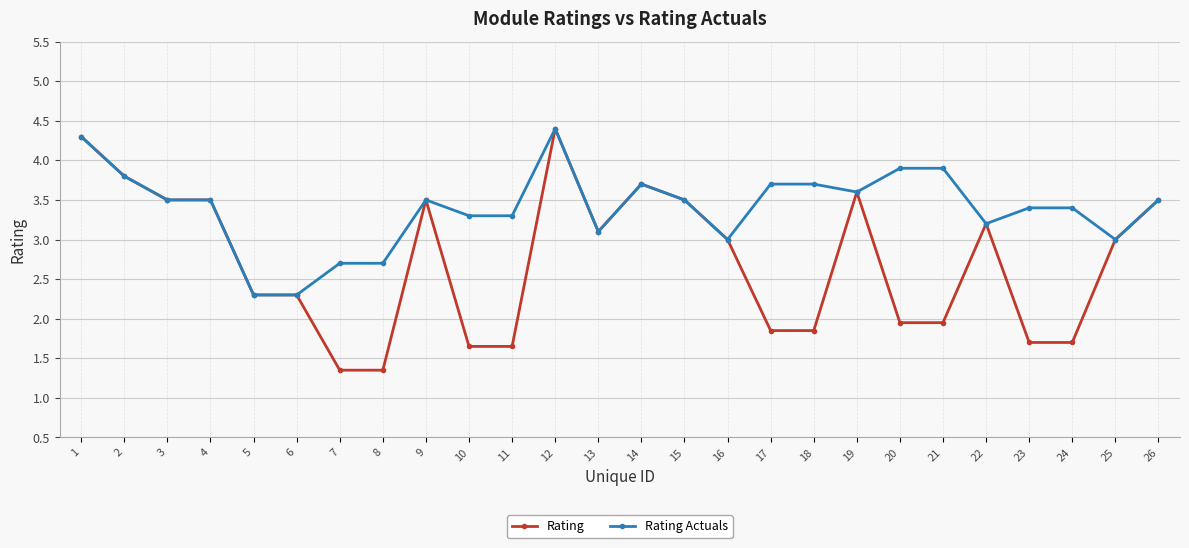

Is it true that Rating equals 3.0 at 25?

True